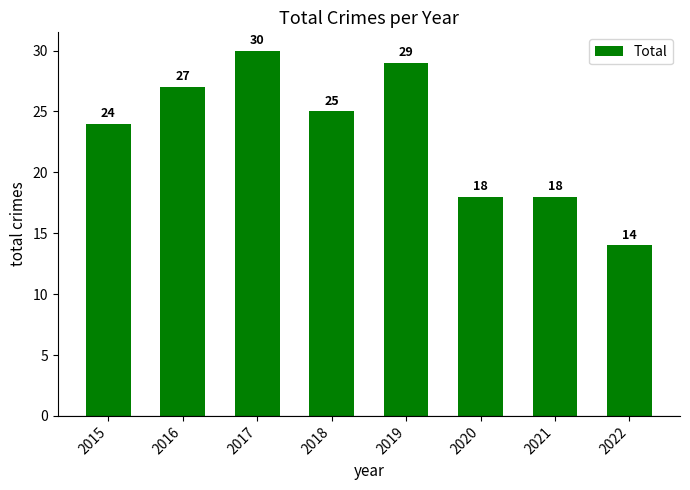

How many values are below 25?

4